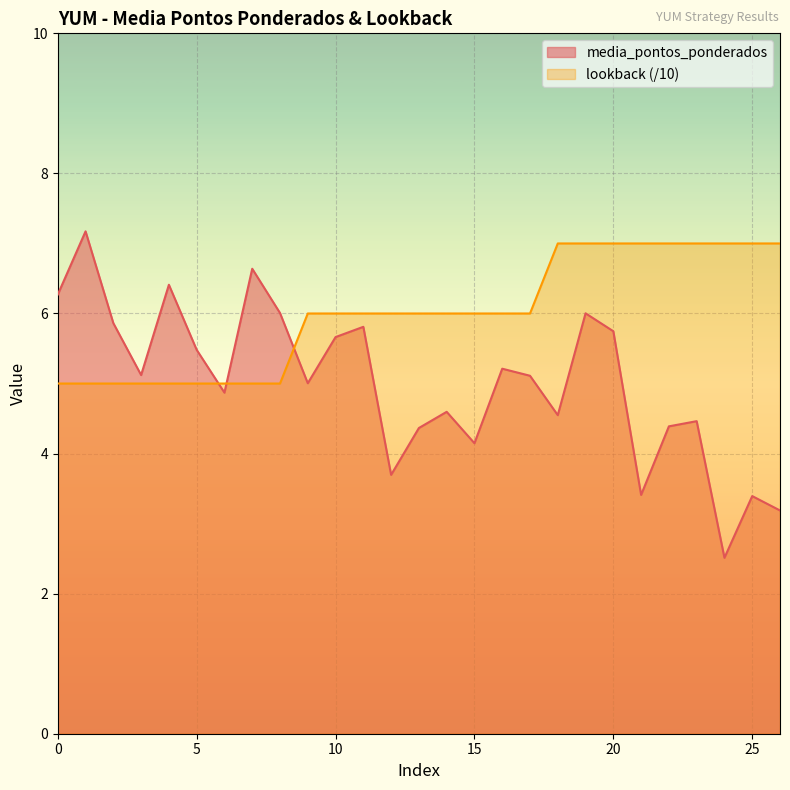

What is the approximate value of media_pontos_ponderados at 25?

3.4